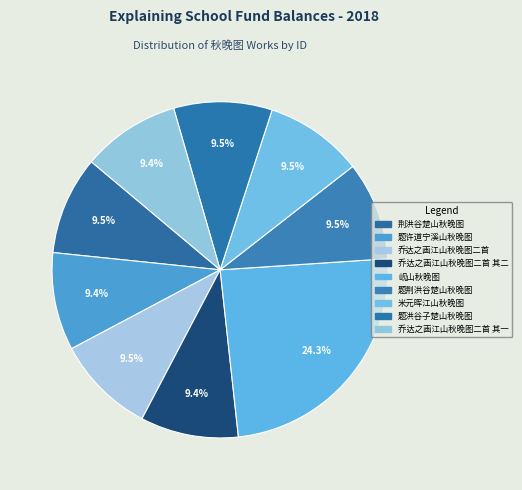

Is there a majority slice in this chart?

No